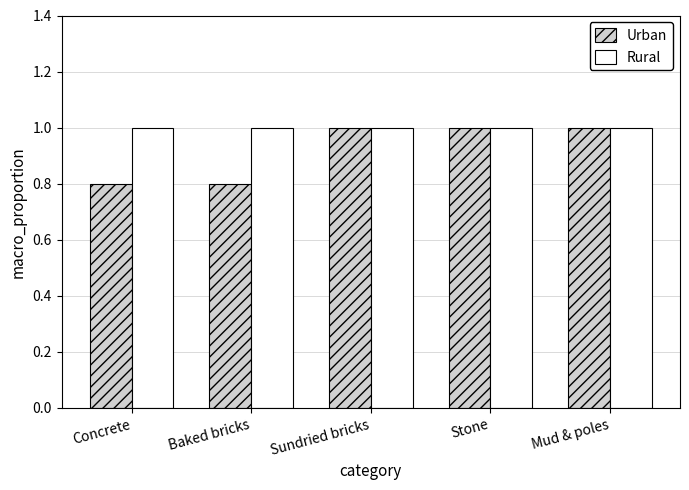

What is the maximum value for Urban?

1.0